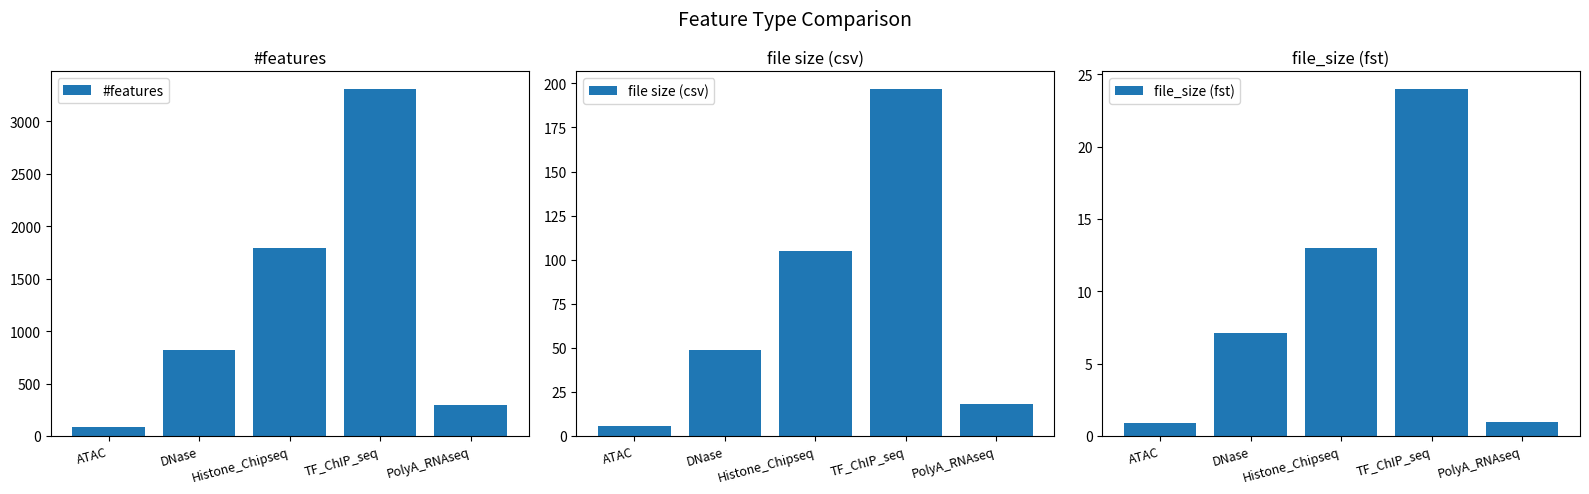

What is the value of the #features bar at the 4th from the left?

3310